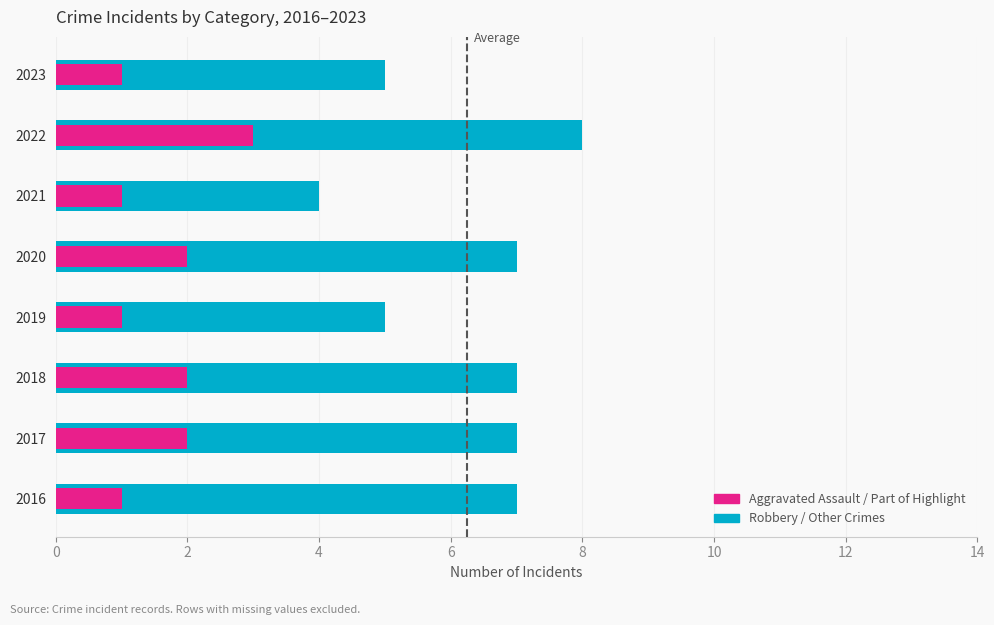

What is the average value of the Robbery / Other series?

6